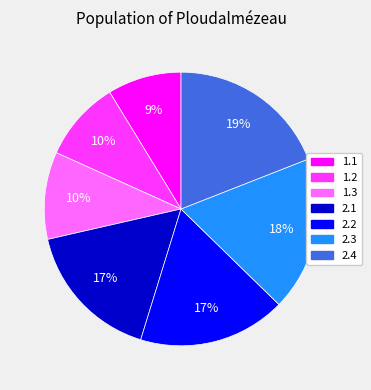

Which has a higher value, 1.1 or 2.4?

2.4